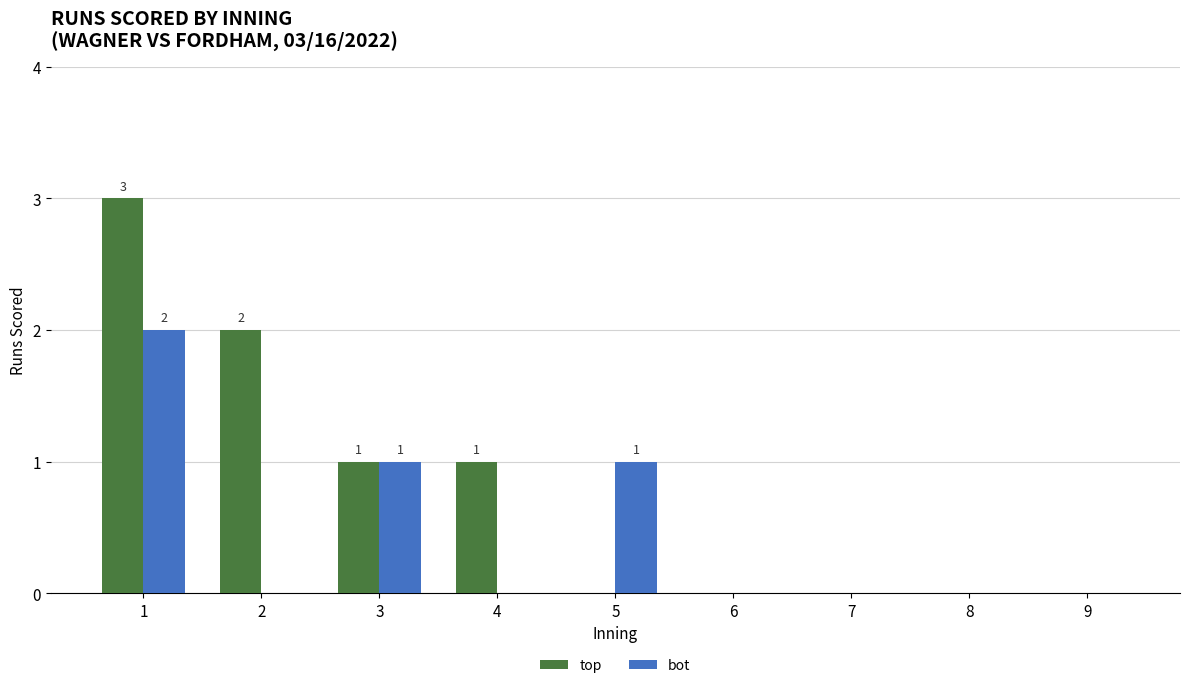

Is the value of top at 2 greater than the value of bot at 2?

Yes